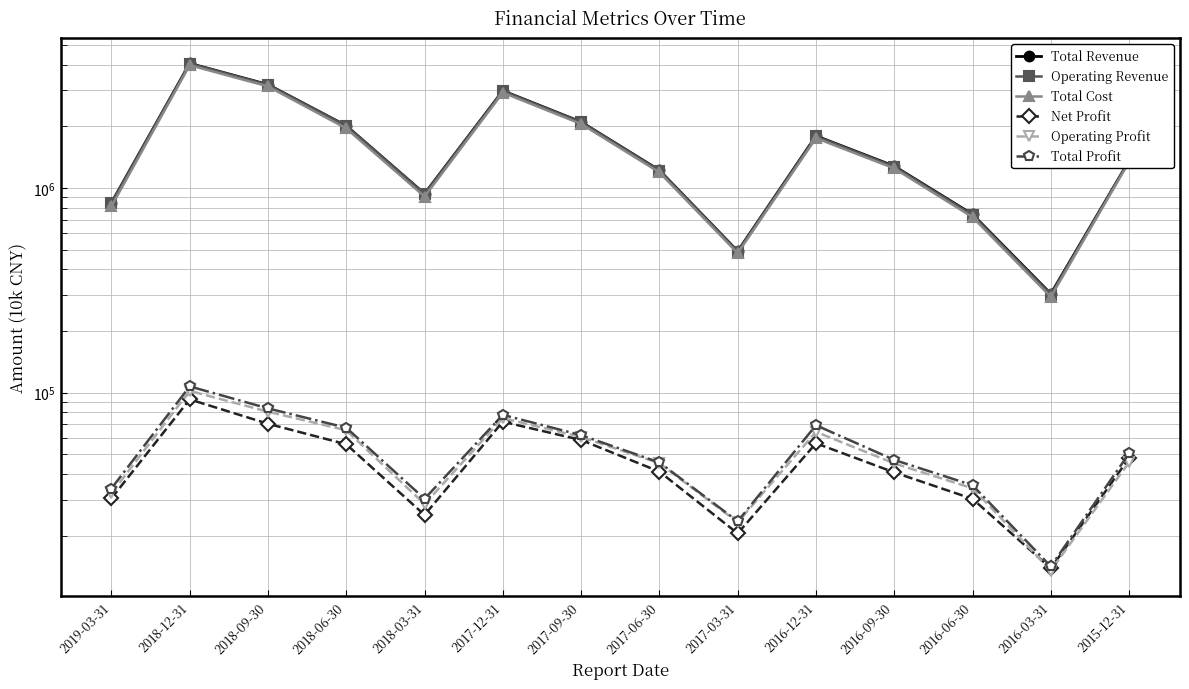

At which category does Total Revenue reach its first local peak?

2018-12-31